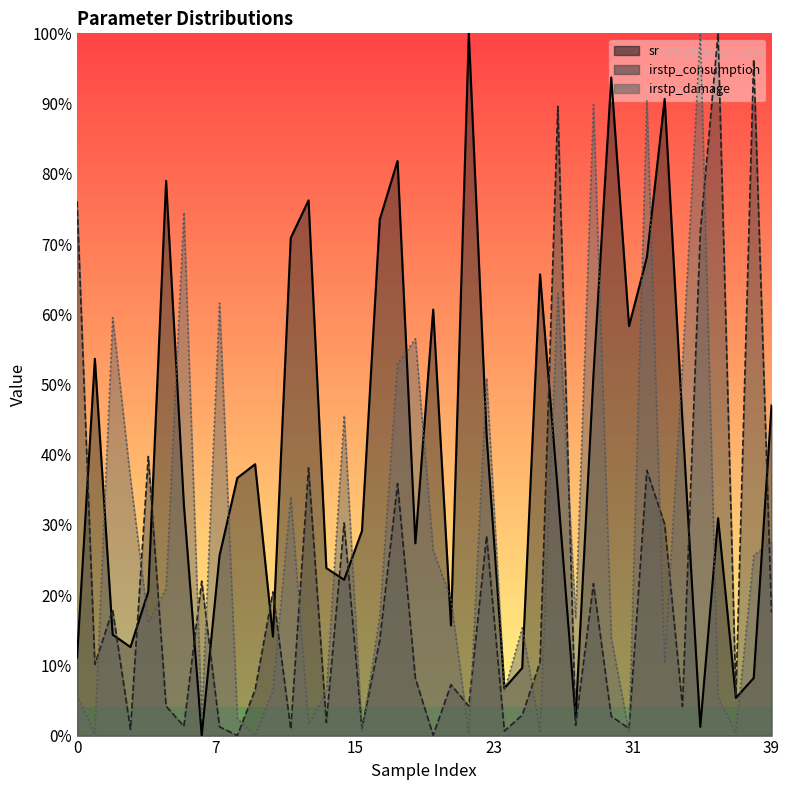

Which has a higher value, 32 or 4?

32